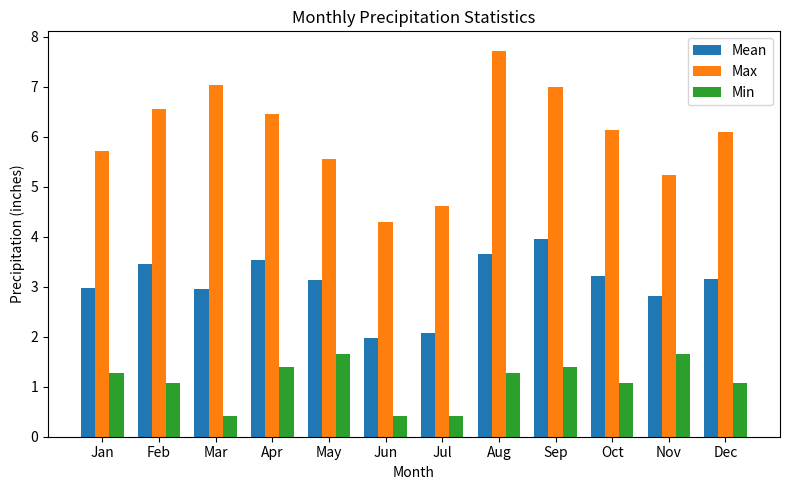

What is the spread (max minus min) of values at Jul?

4.2